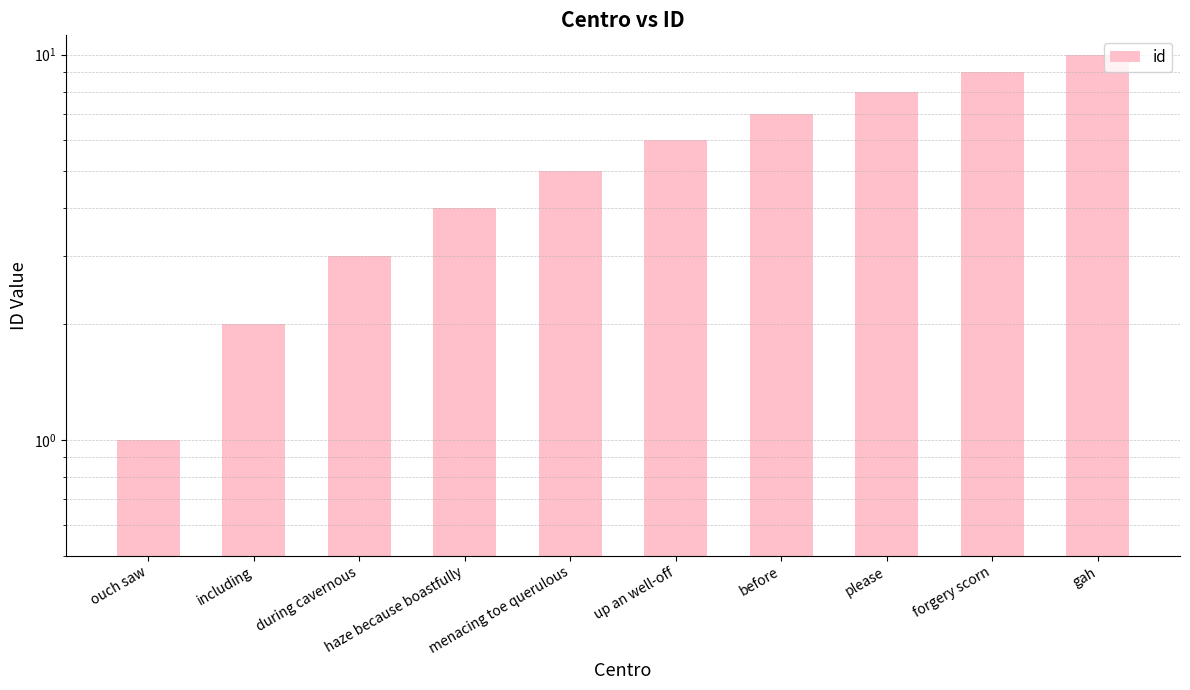

The value at including is 3. True or false?

False